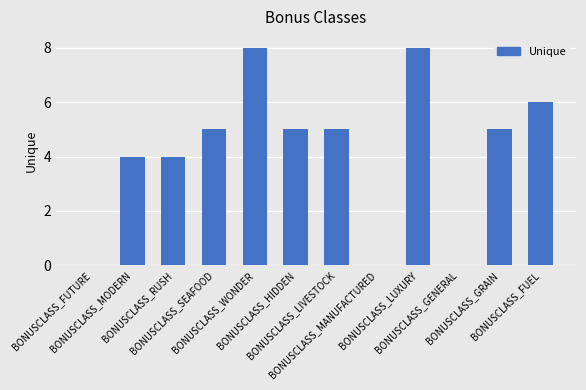

Between BONUSCLASS_RUSH and BONUSCLASS_SEAFOOD, which is larger?

BONUSCLASS_SEAFOOD